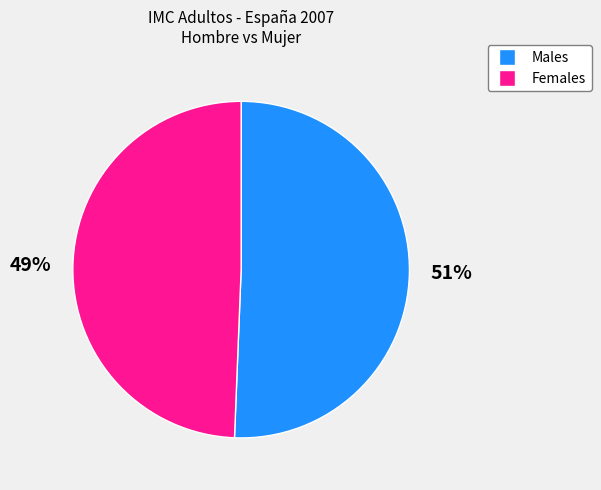

Is there a majority slice in this chart?

Yes